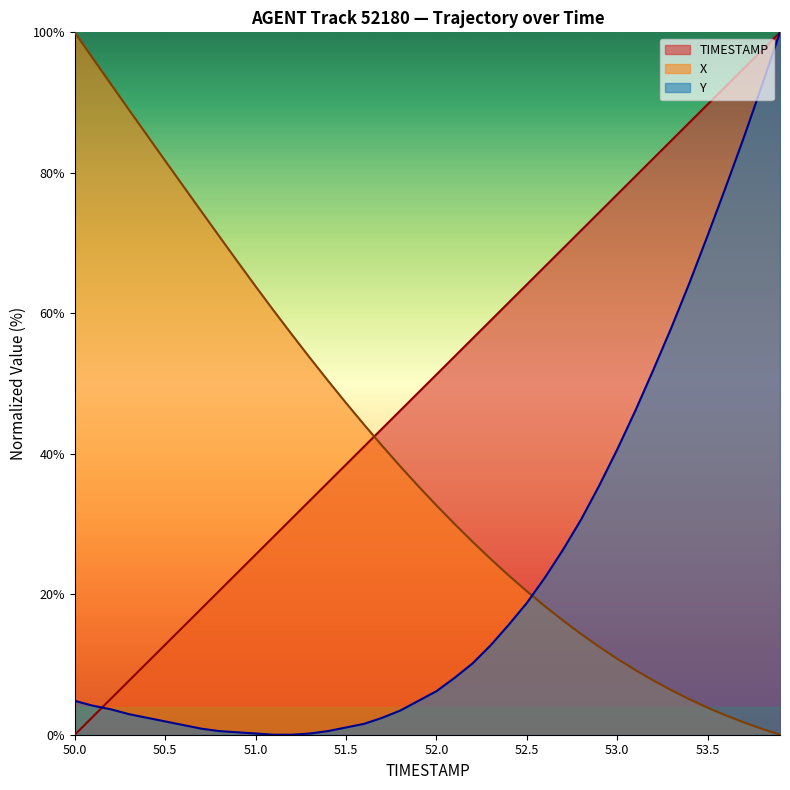

How many times do Y and X cross each other?

1